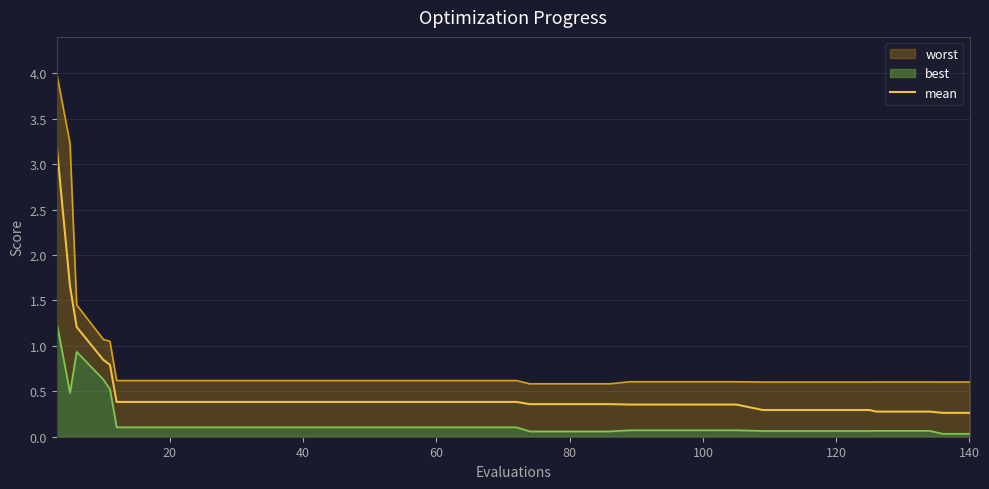

What is the average value?

0.5